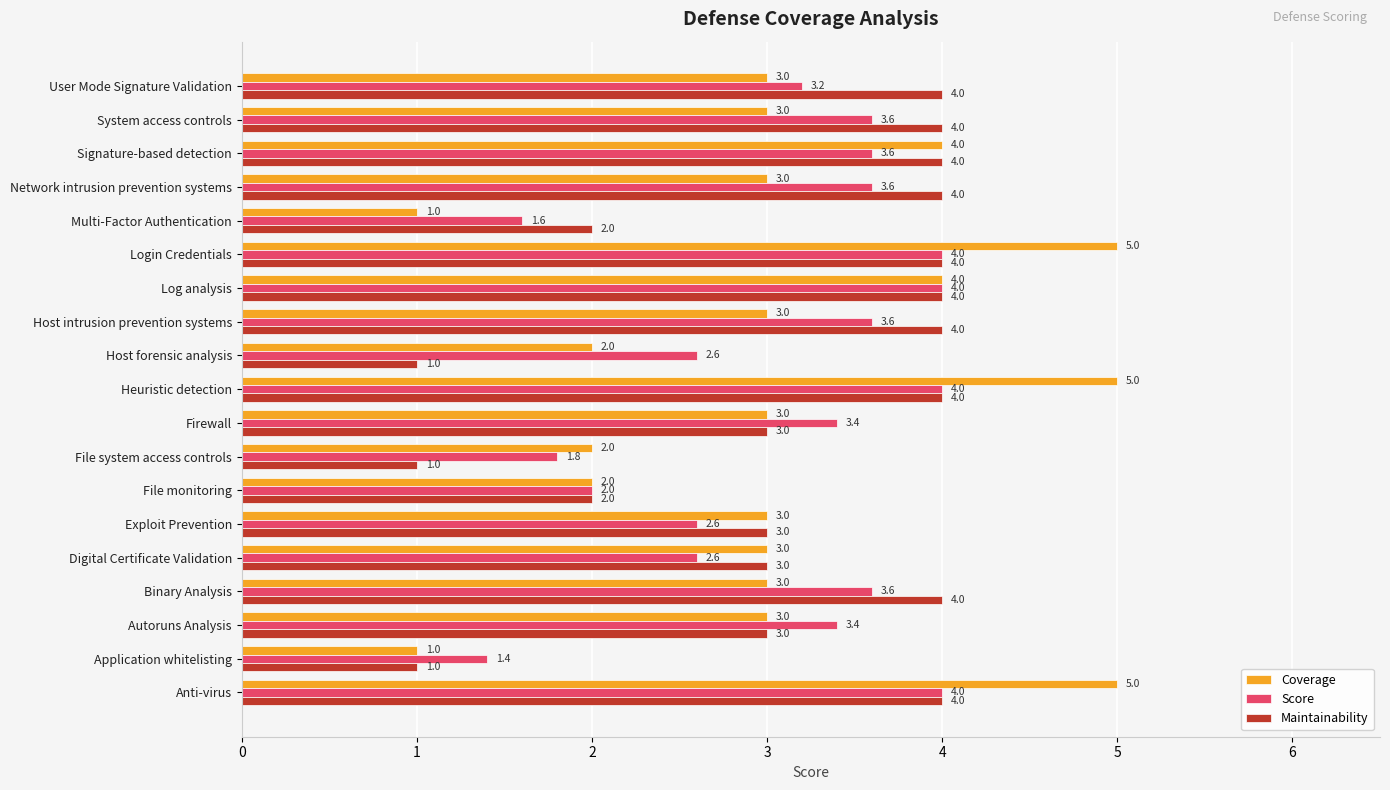

What is the greatest value displayed?

5.0